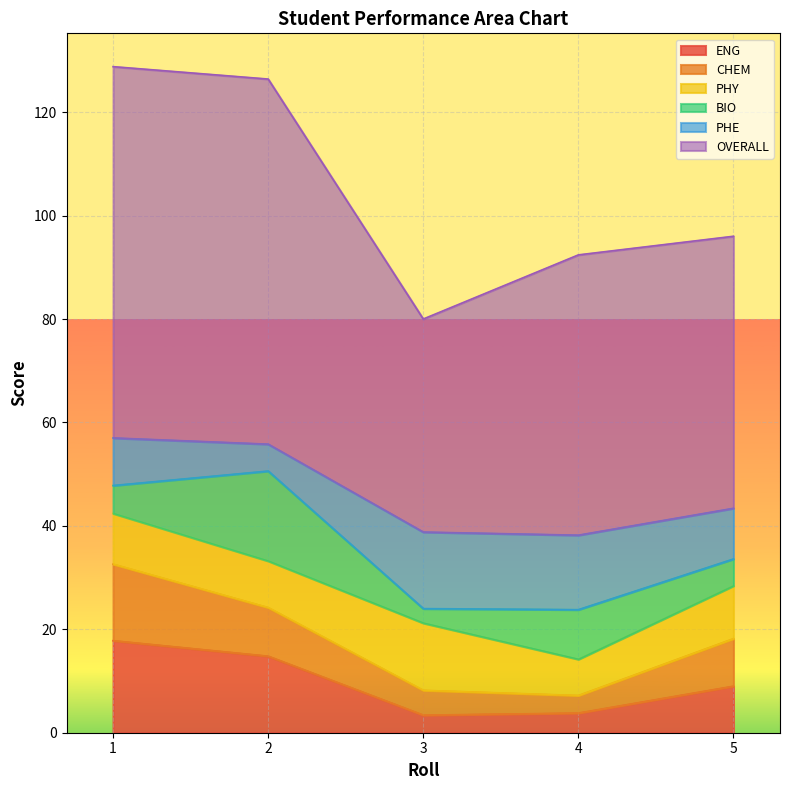

The value of OVERALL at 4 is 92.4. True or false?

True